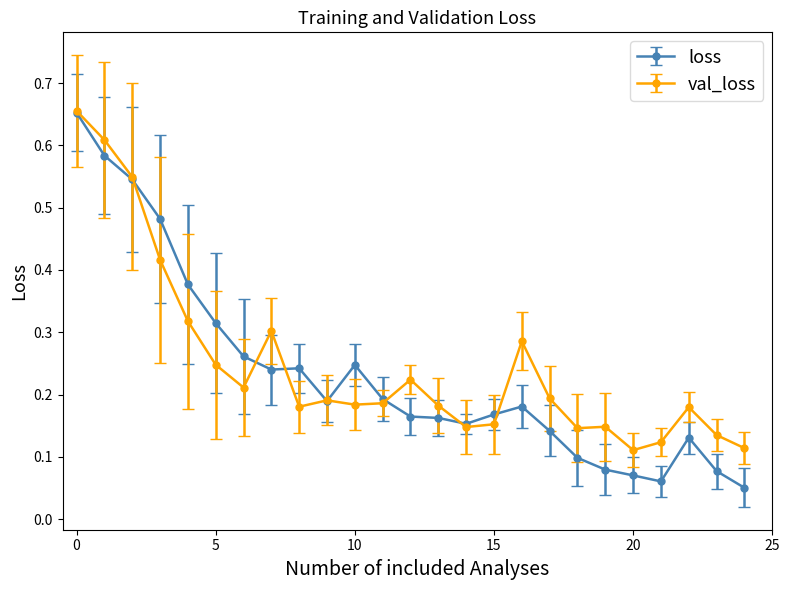

True or false: val_loss has more than 0 points higher than both neighbors.

True